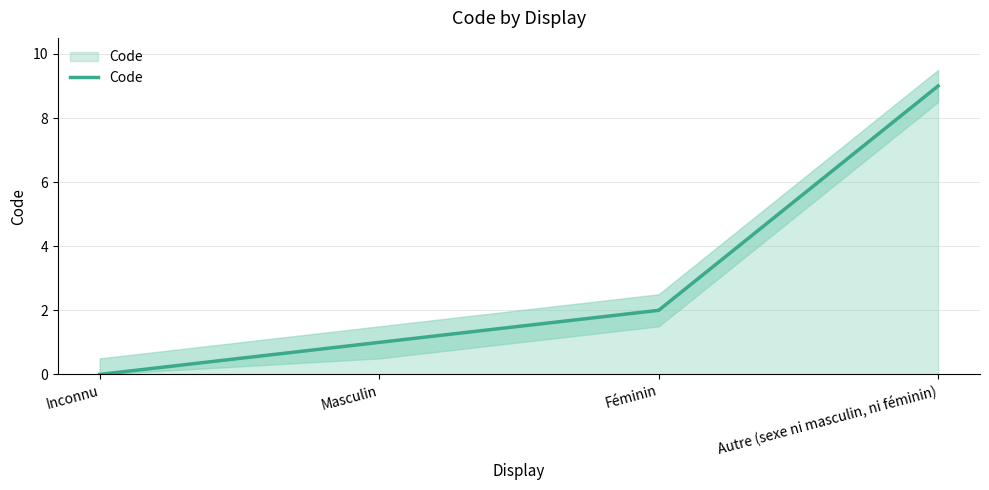

Rank the categories by value from lowest to highest.

Inconnu, Masculin, Féminin, Autre (sexe ni masculin, ni féminin)